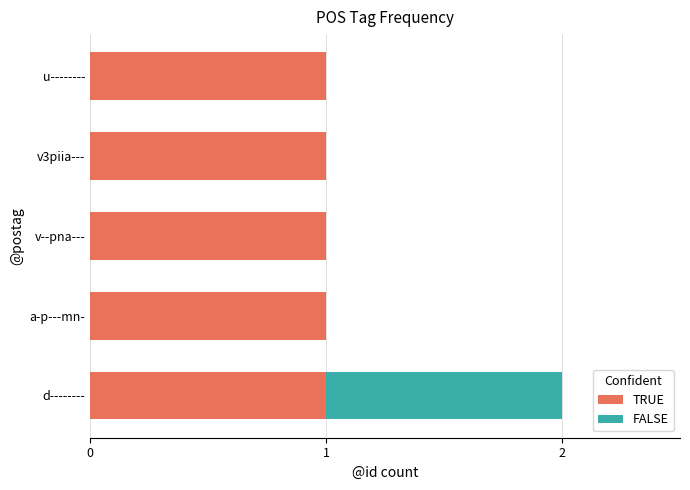

At which category is the sum across all series the highest?

d--------